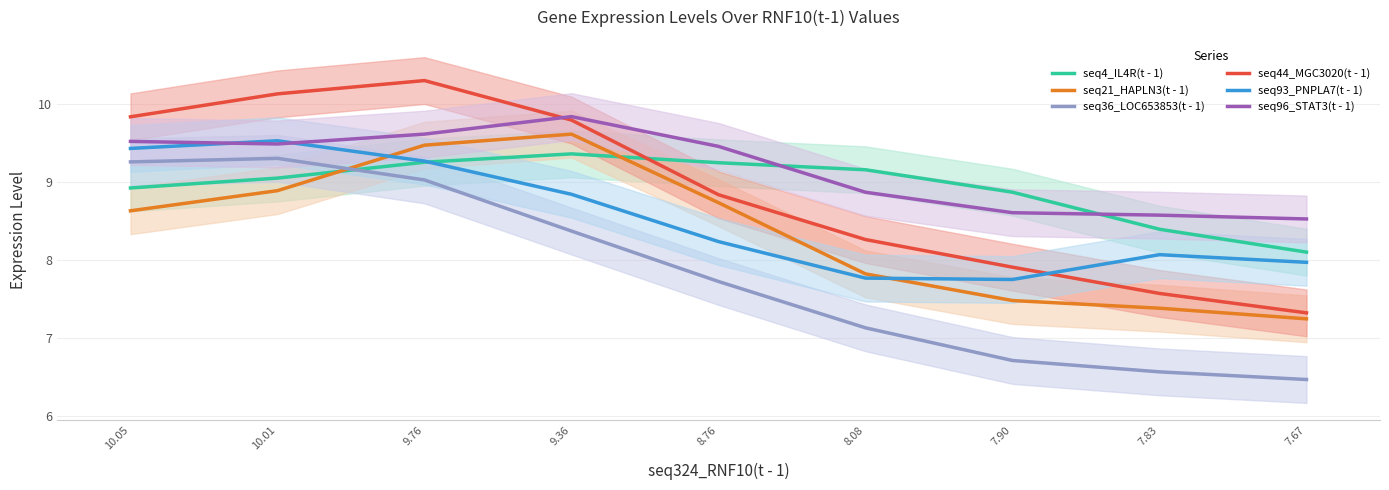

Which series has the largest range (max minus min)?

seq44_MGC3020(t - 1)